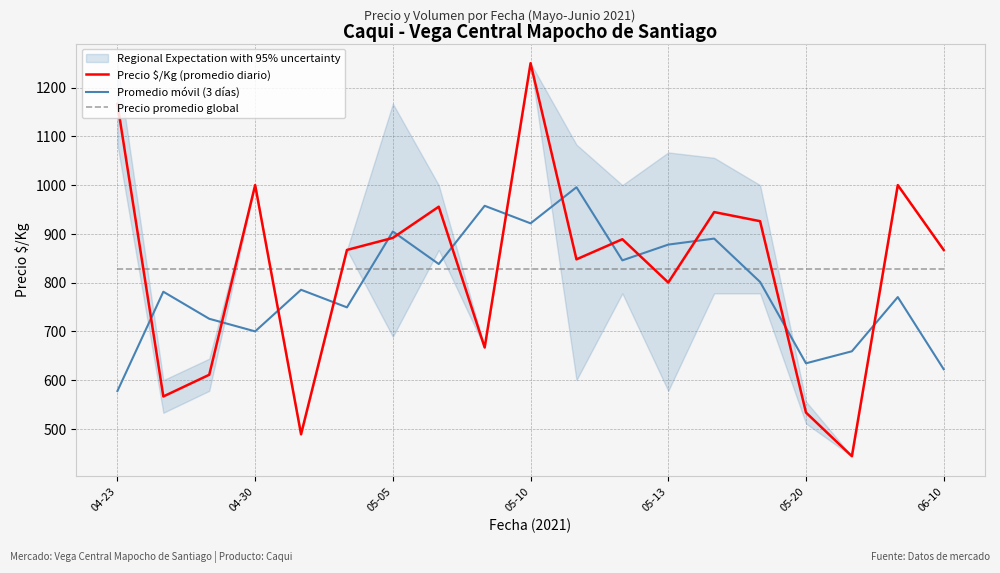

Reading left to right, list all the values displayed in this chart.

Precio $/Kg (promedio diario): 1166.5	566.5	611.0	1000.0	489.0	867.0	891.8	955.7	667.0	1250.0	847.8	889.0	800.2	944.7	926.0	533.5	444.0	1000.0	867.0
Promedio móvil (3 días): 577.7	781.3	725.8	700.0	785.3	749.2	904.8	838.1	957.6	921.6	995.6	845.6	878.0	890.3	801.4	634.5	659.2	770.3	622.3
Precio promedio global: 827.2	827.2	827.2	827.2	827.2	827.2	827.2	827.2	827.2	827.2	827.2	827.2	827.2	827.2	827.2	827.2	827.2	827.2	827.2